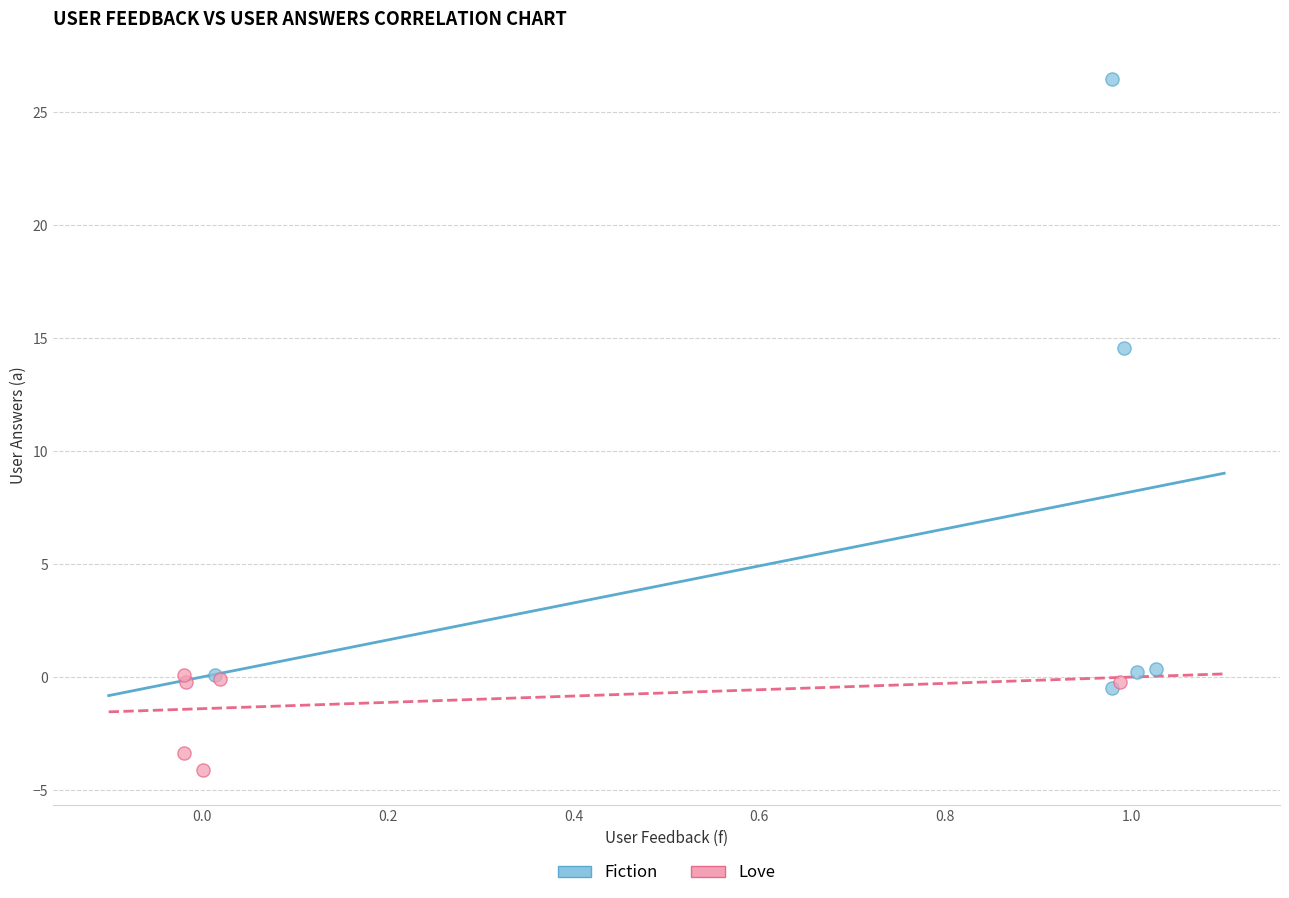

Which series contains the highest Y value?

Fiction